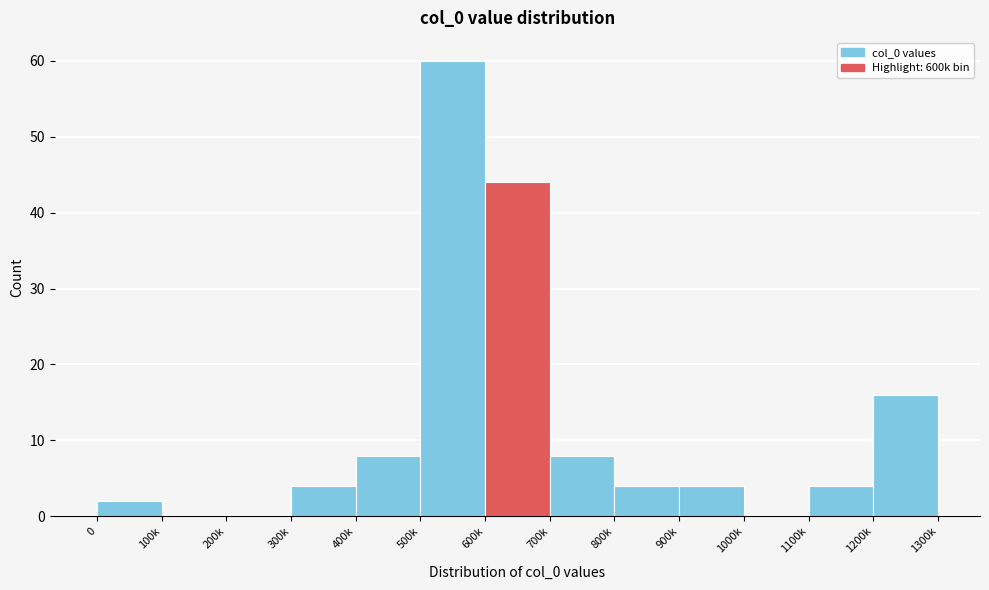

Reading left to right, list all the values displayed in this chart.

0=2	100k=0	200k=0	300k=4	400k=8	500k=60	600k=44	700k=8	800k=4	900k=4	1000k=0	1100k=4	1200k=16